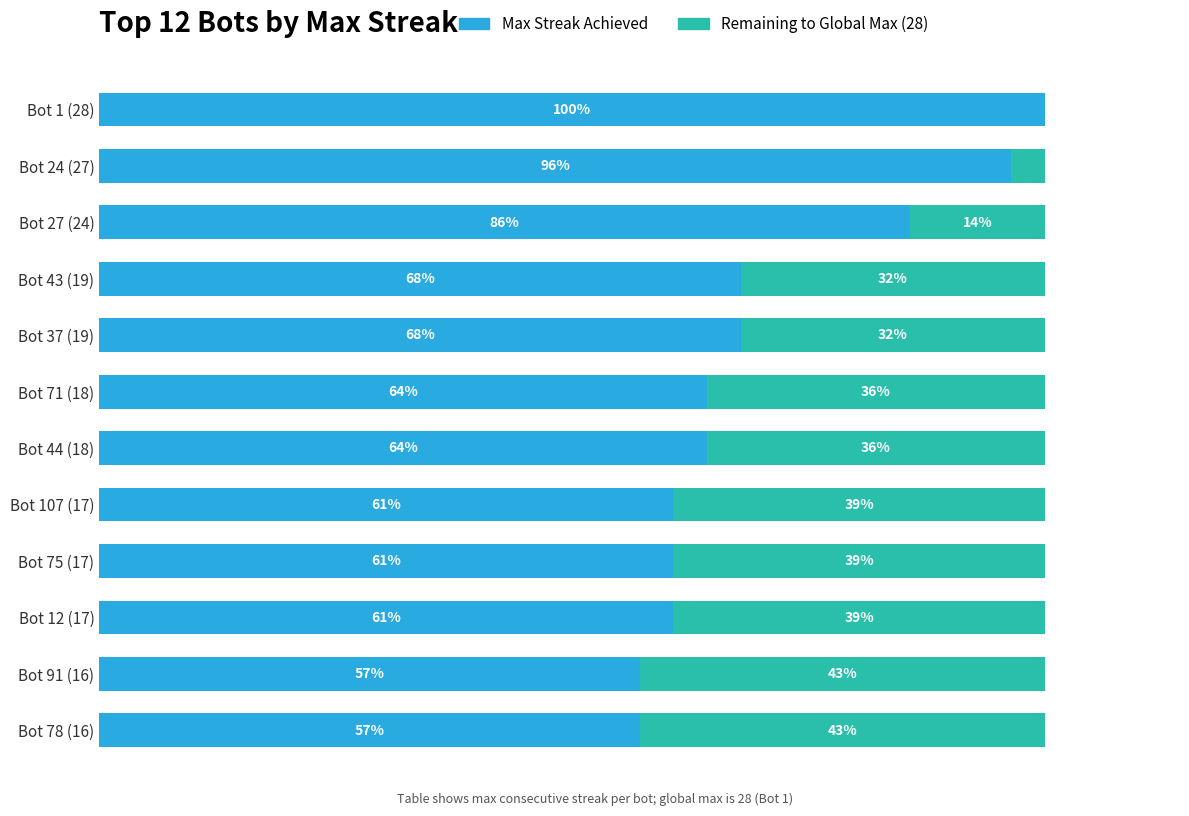

What are all the series names shown in the legend?

Max Streak Achieved, Remaining to Global Max (28)